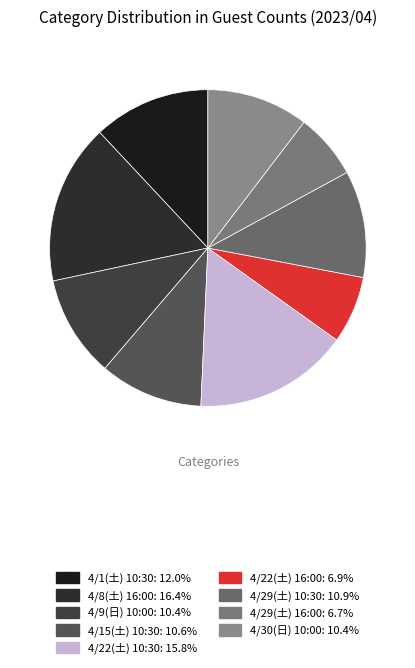

The 4/30(日) 10:00 slice represents 1% of the pie. True or false?

False